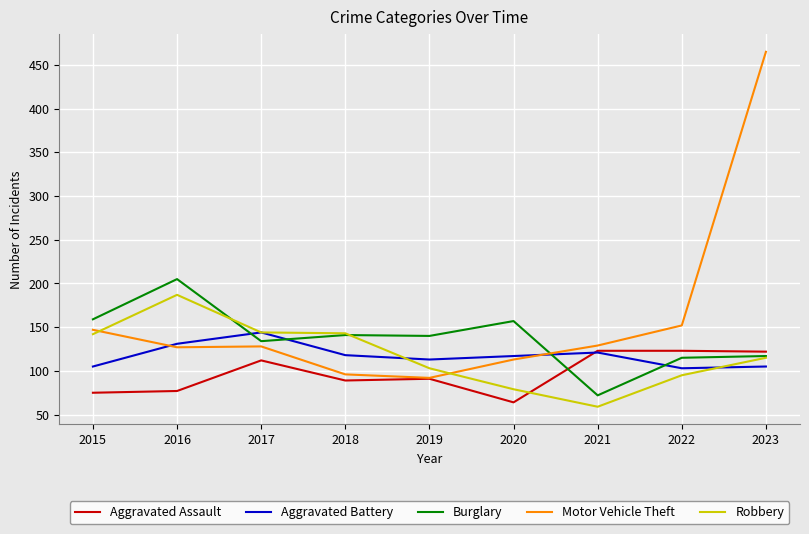

What is the difference between the maximum and minimum values in the Burglary series?

133